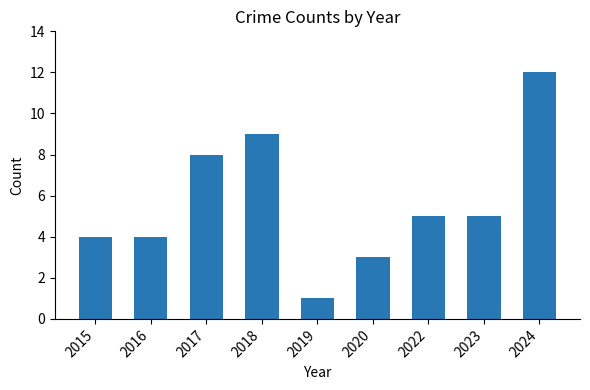

How many series are shown in this chart?

1